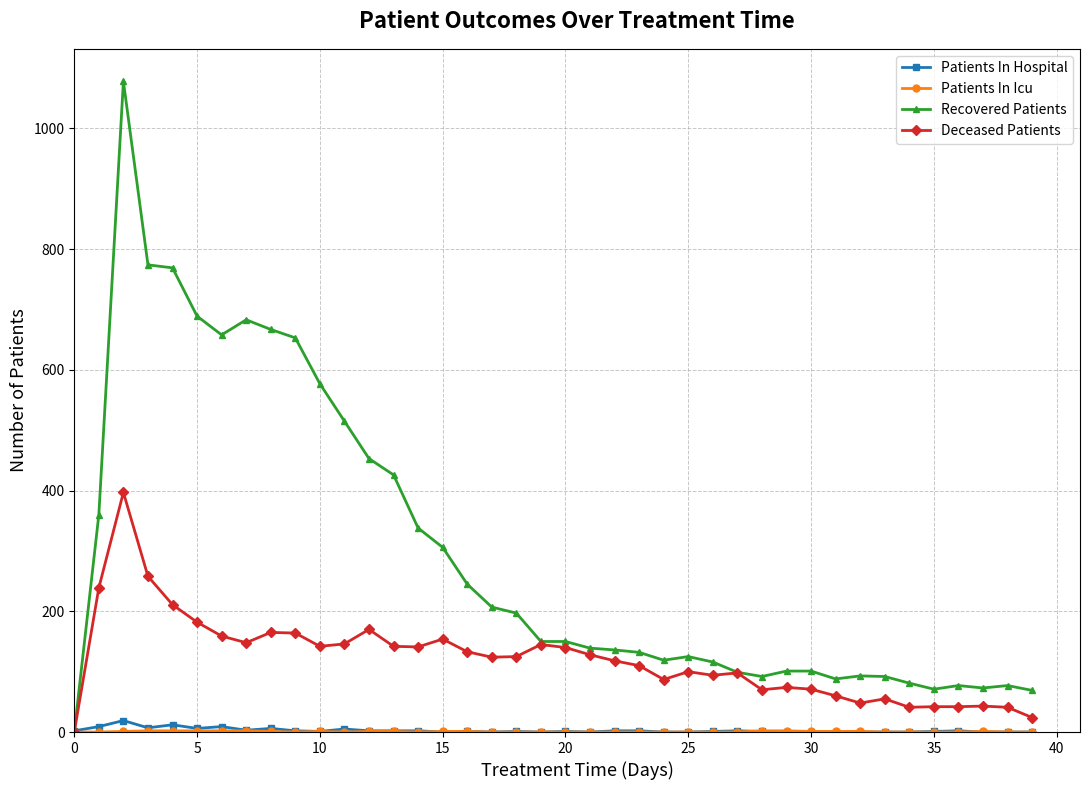

True or false: Deceased Patients has more than 1 interior local peaks.

True